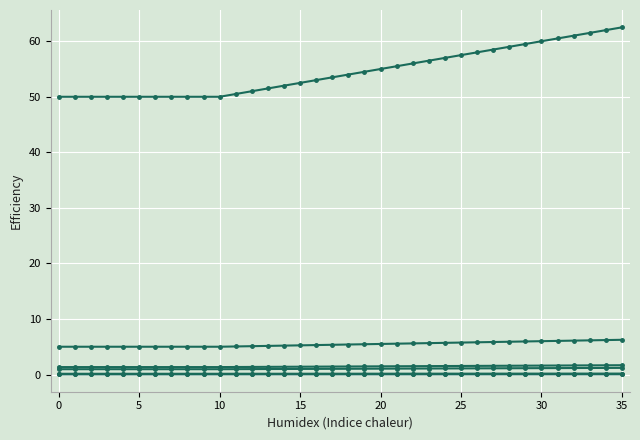

Does the chart have visible grid lines?

Yes